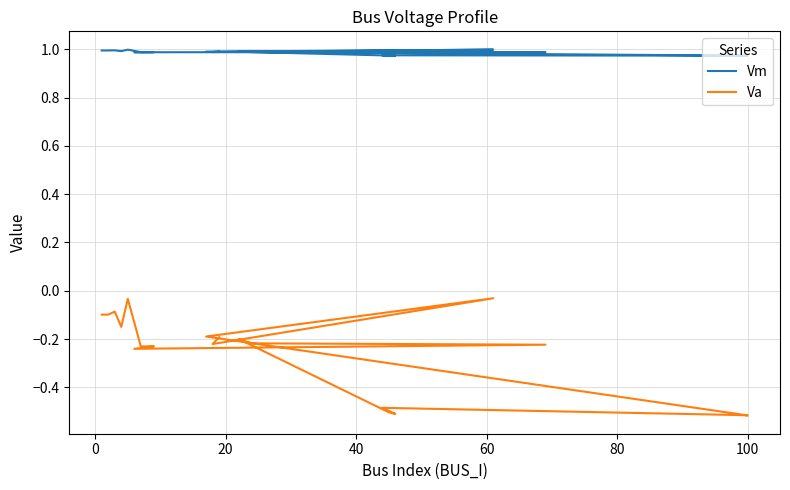

Is it true that Va equals -0.1 at 0?

True